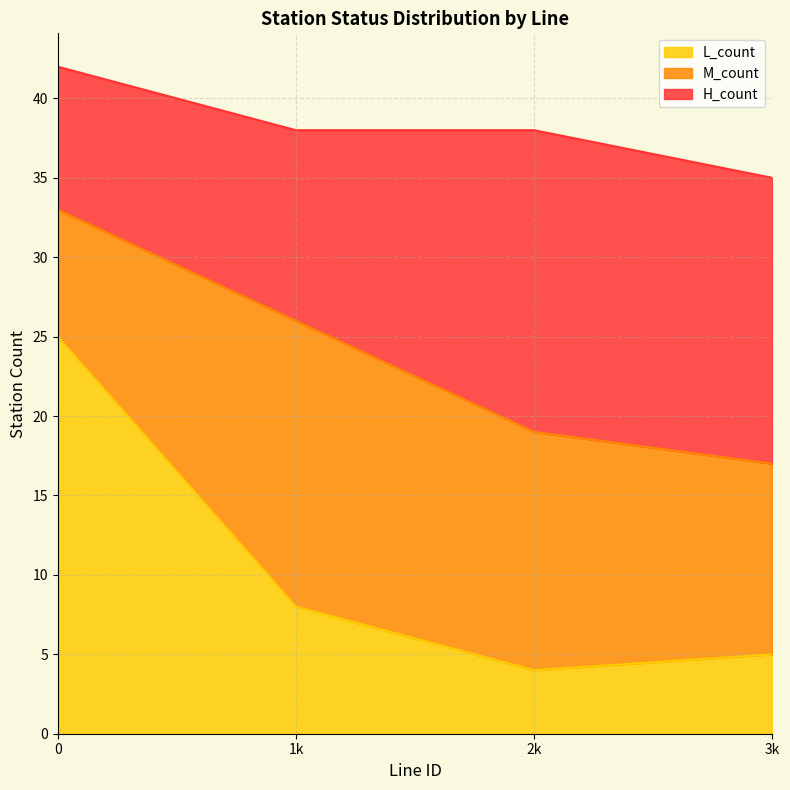

What is the sum of all L_count values?

42